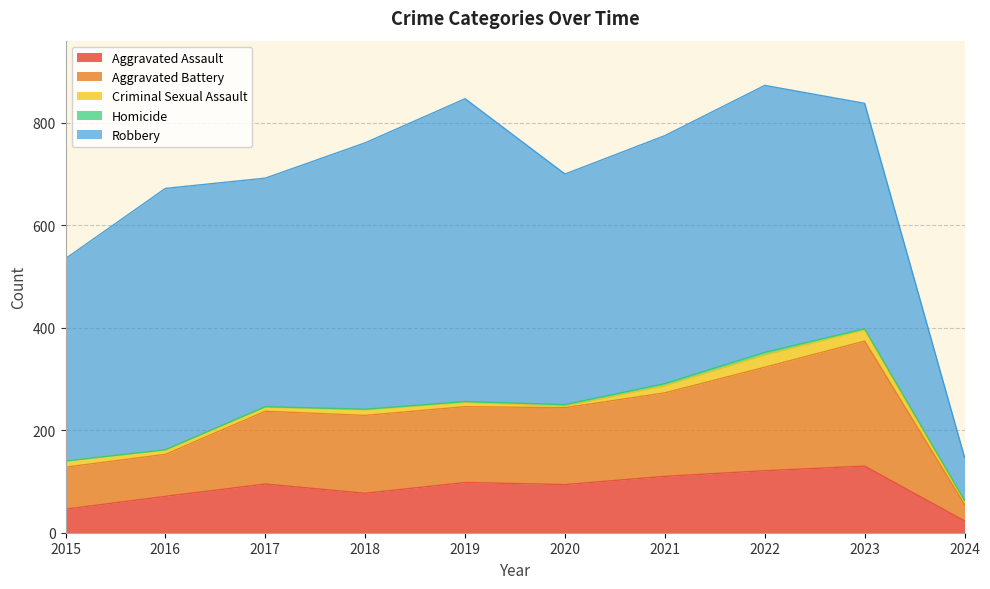

Reading left to right, transcribe all the data shown in this chart.

Aggravated Assault: 46	71	95	77	98	94	110	121	130	23
Aggravated Battery: 82	82	142	152	148	150	163	202	244	32
Criminal Sexual Assault: 12	8	8	11	8	3	14	24	22	6
Homicide: 0	1	1	1	2	3	4	5	2	2
Robbery: 395	510	446	520	591	450	484	521	440	84